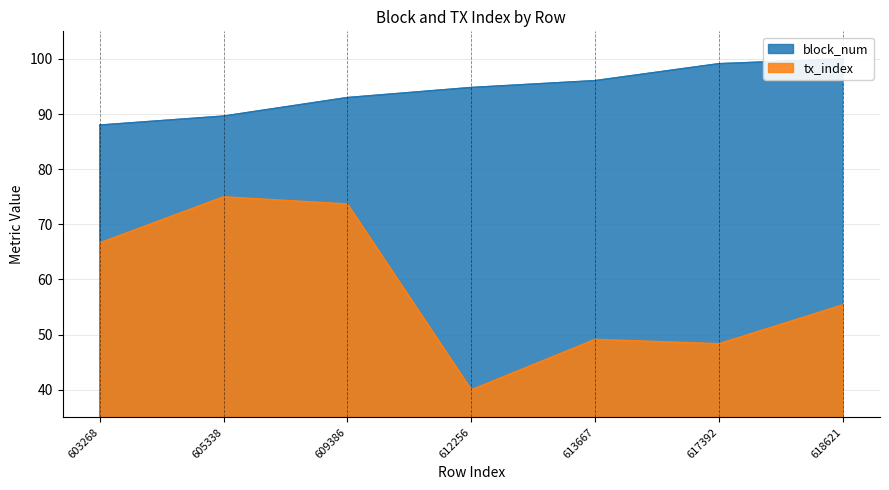

What are all the series names shown in the legend?

block_num, tx_index